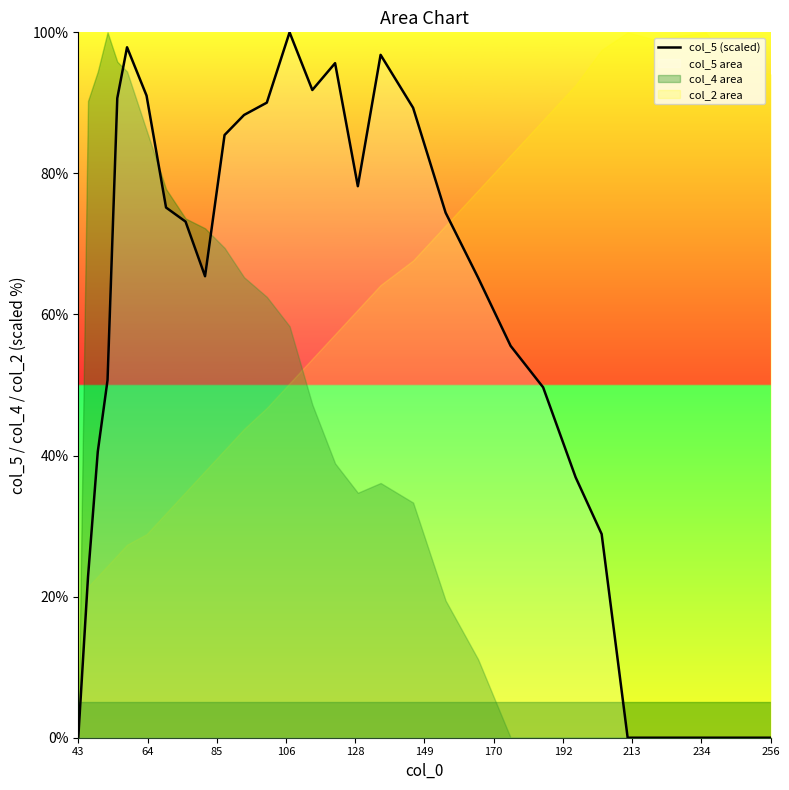

True or false: the data has more than 1 interior local peaks.

True